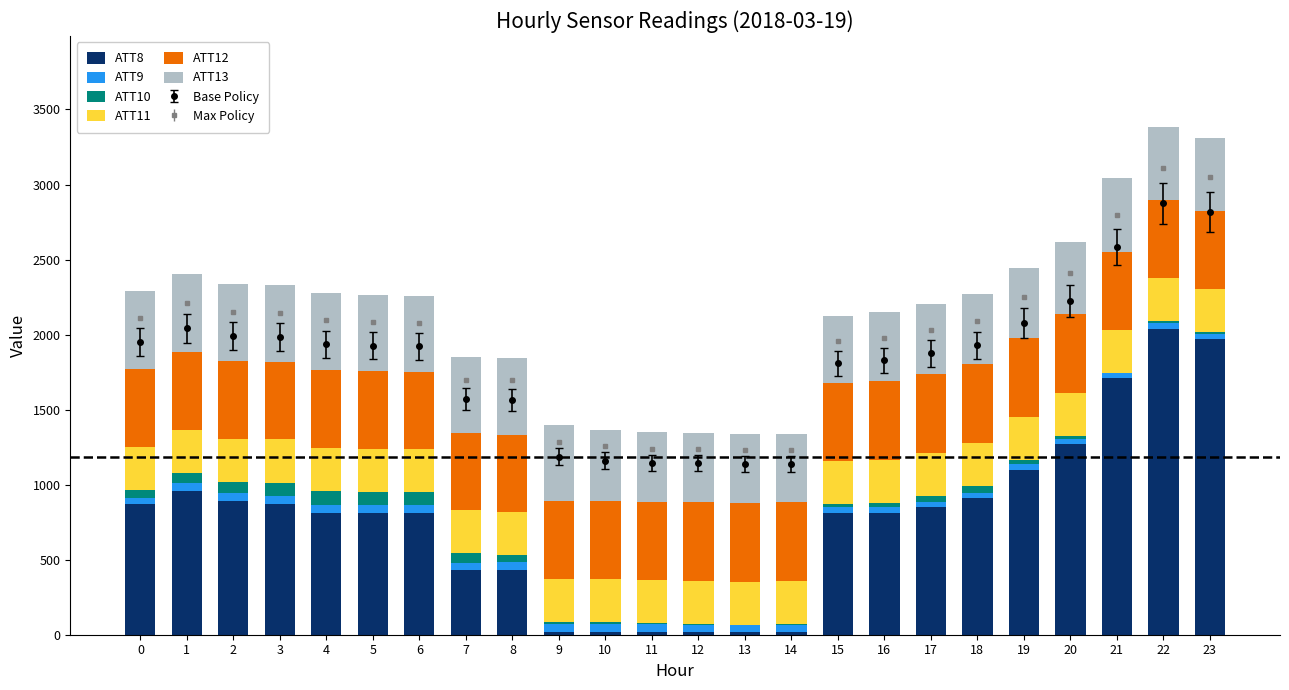

Which series has the largest total across all categories?

ATT8